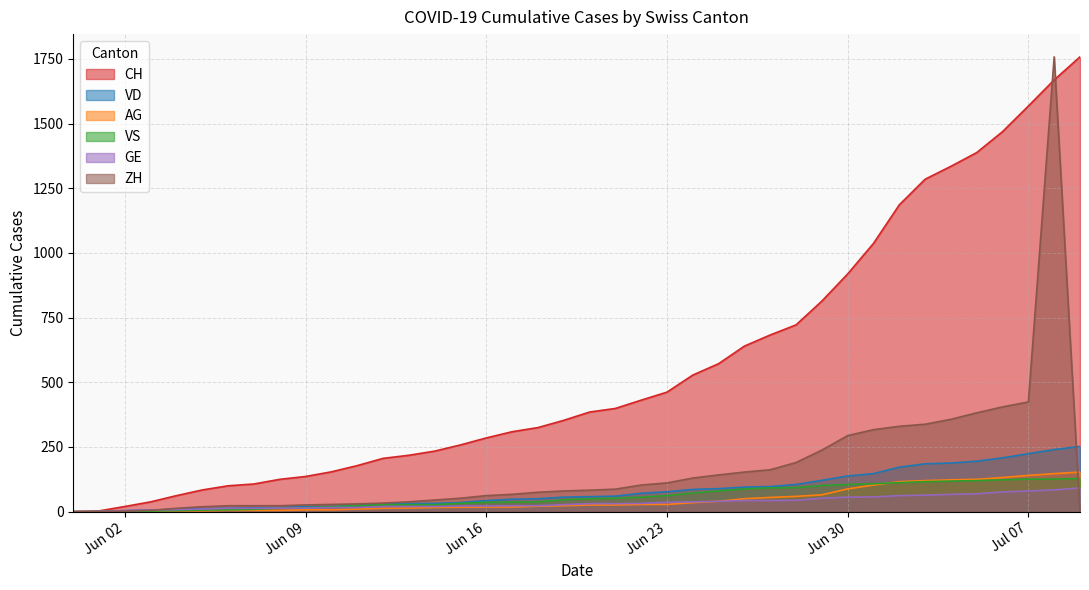

What is the maximum value for VS?

128